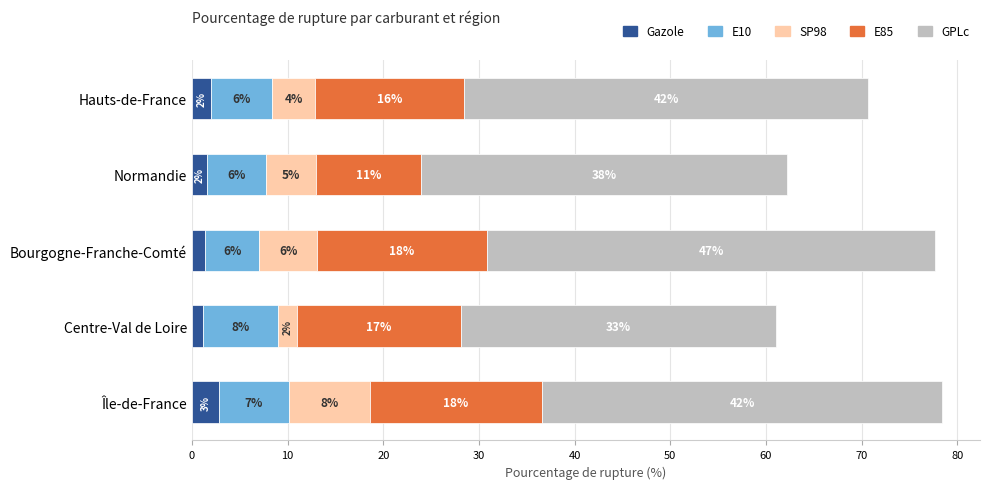

Count the number of data series in this chart.

5